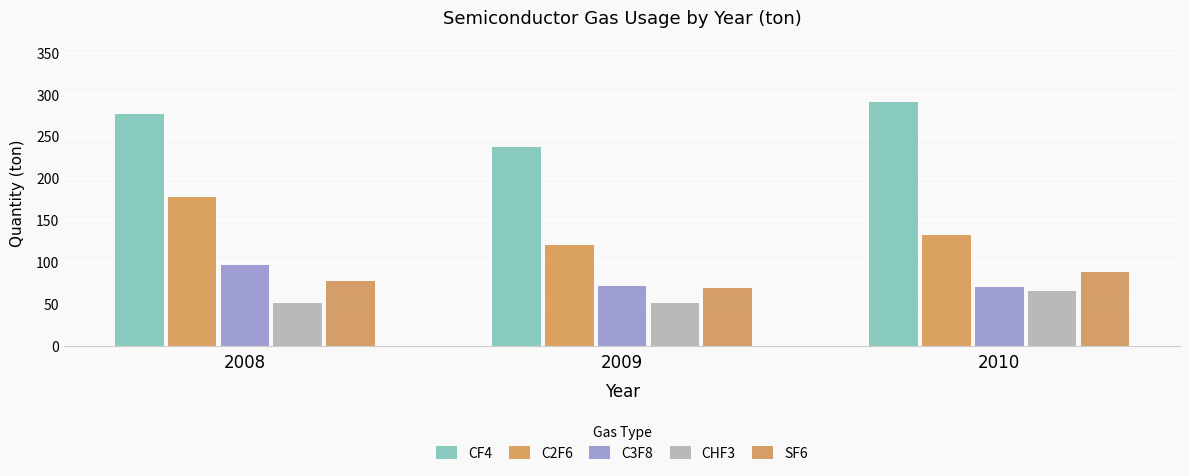

Is it true that C2F6 equals 177.4 at 2008?

True